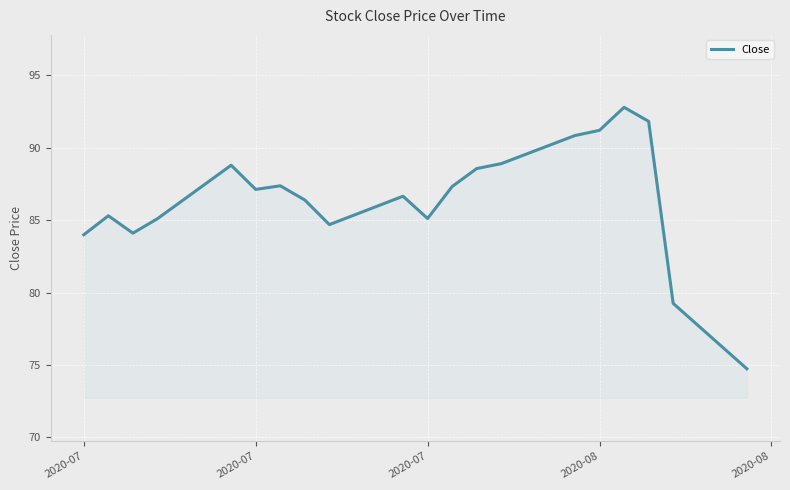

What is the minimum value shown in the chart?

74.7